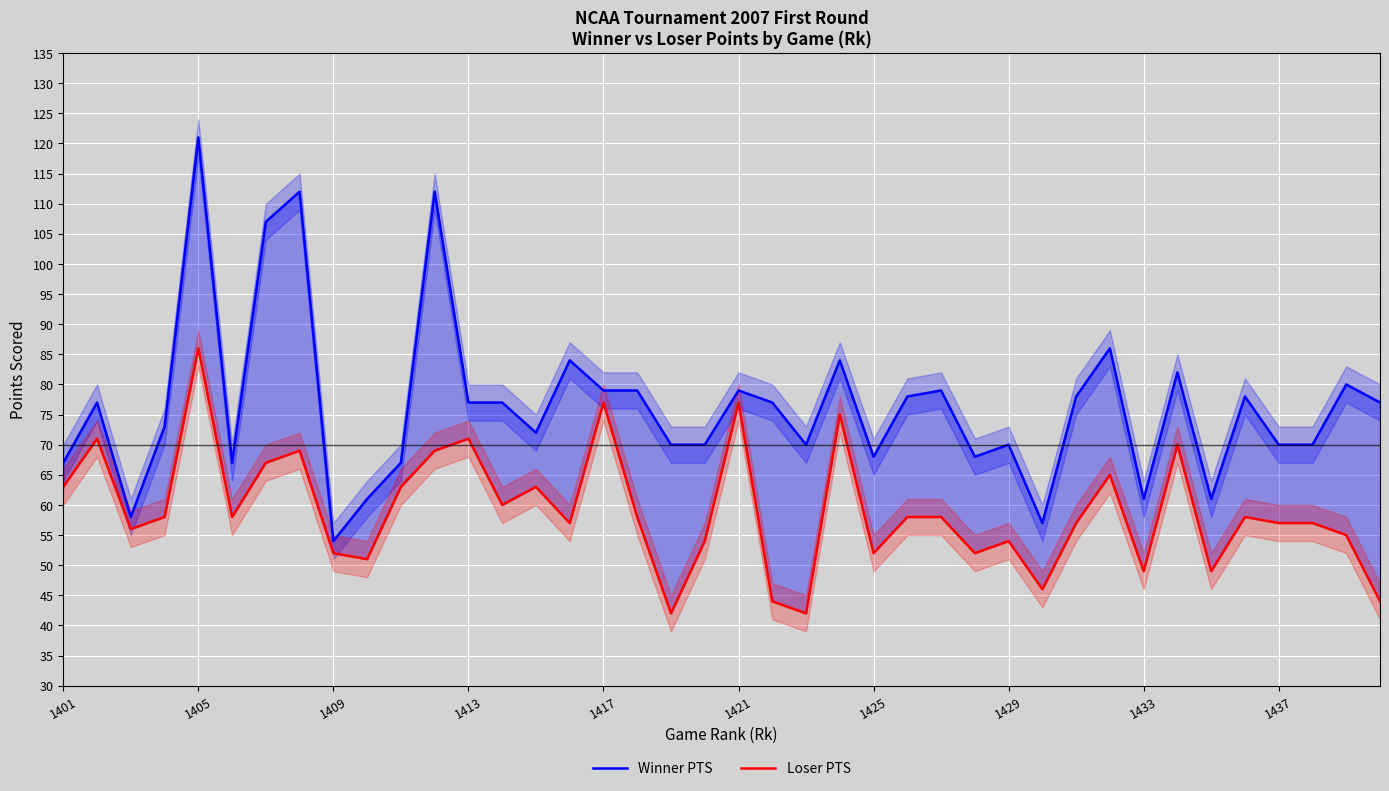

In Loser PTS, how many points are lower than both neighbors (excluding endpoints)?

12